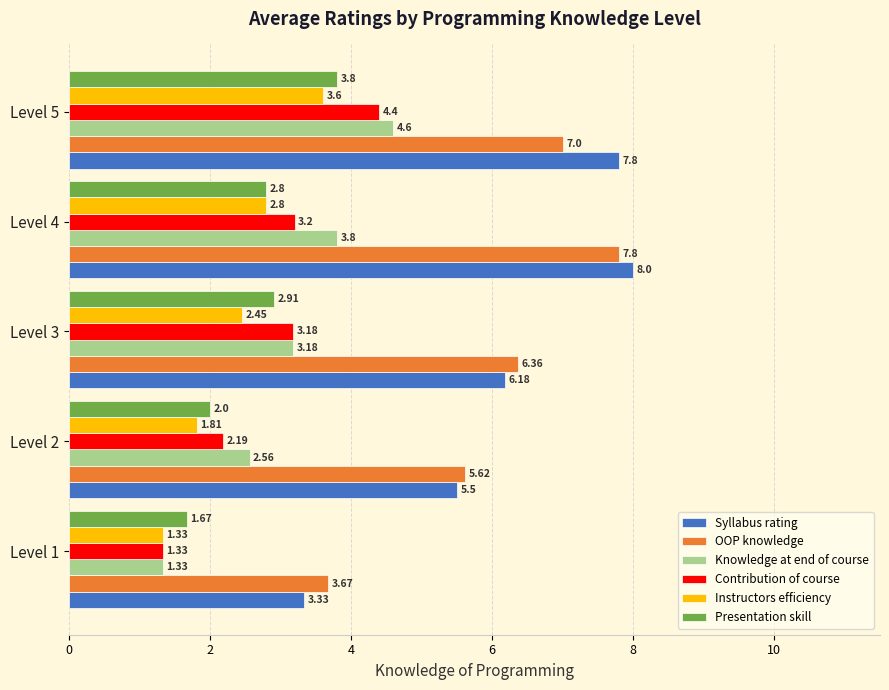

At which label is OOP knowledge closest to 5?

Level 2